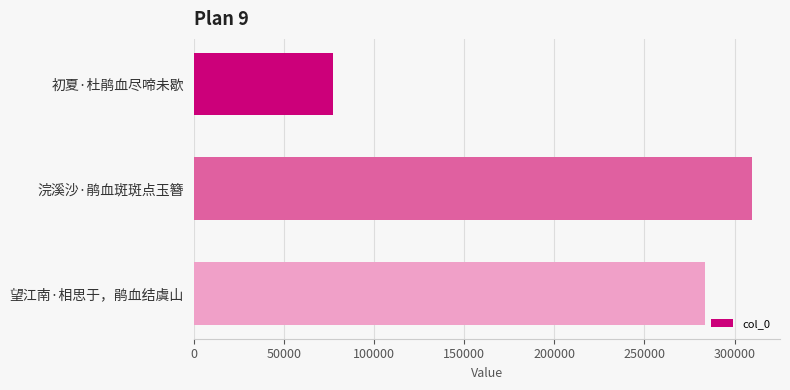

What is the minimum value shown in the chart?

76896